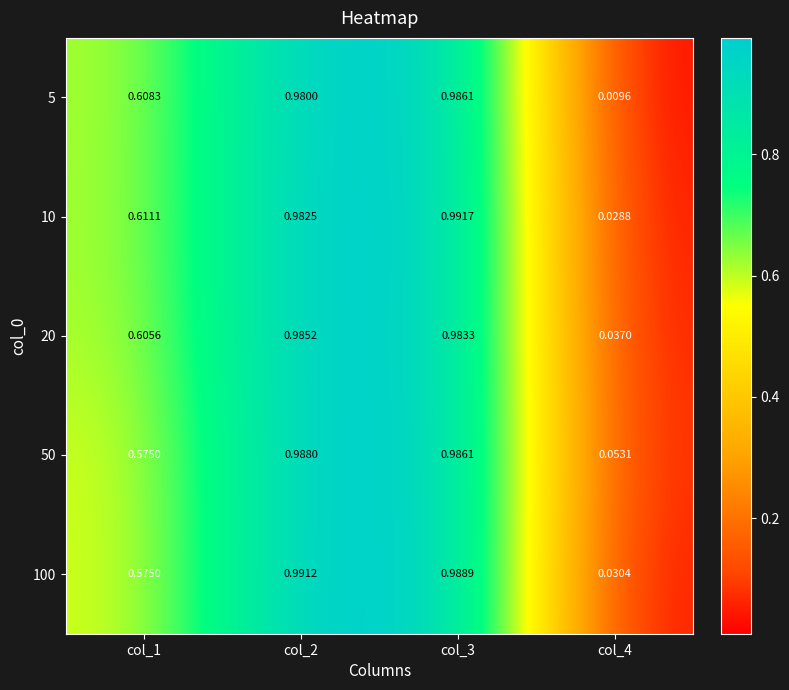

Is the value of 20 at col_1 greater than the value of 10 at col_4?

Yes